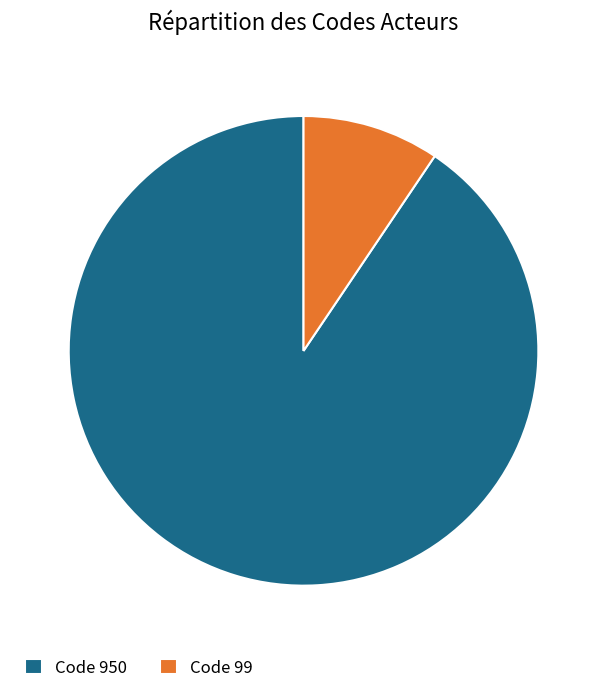

Between Code 950 and Code 99, which is larger?

Code 950